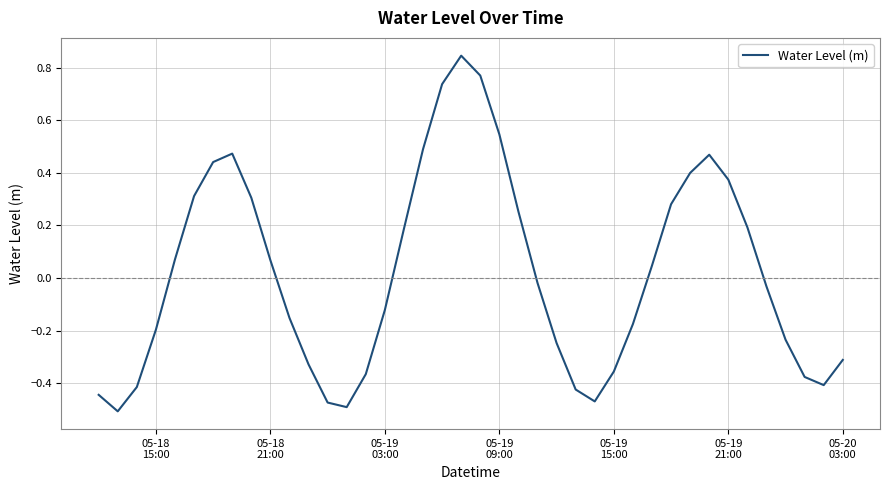

What is the difference between the maximum and minimum values?

1.4